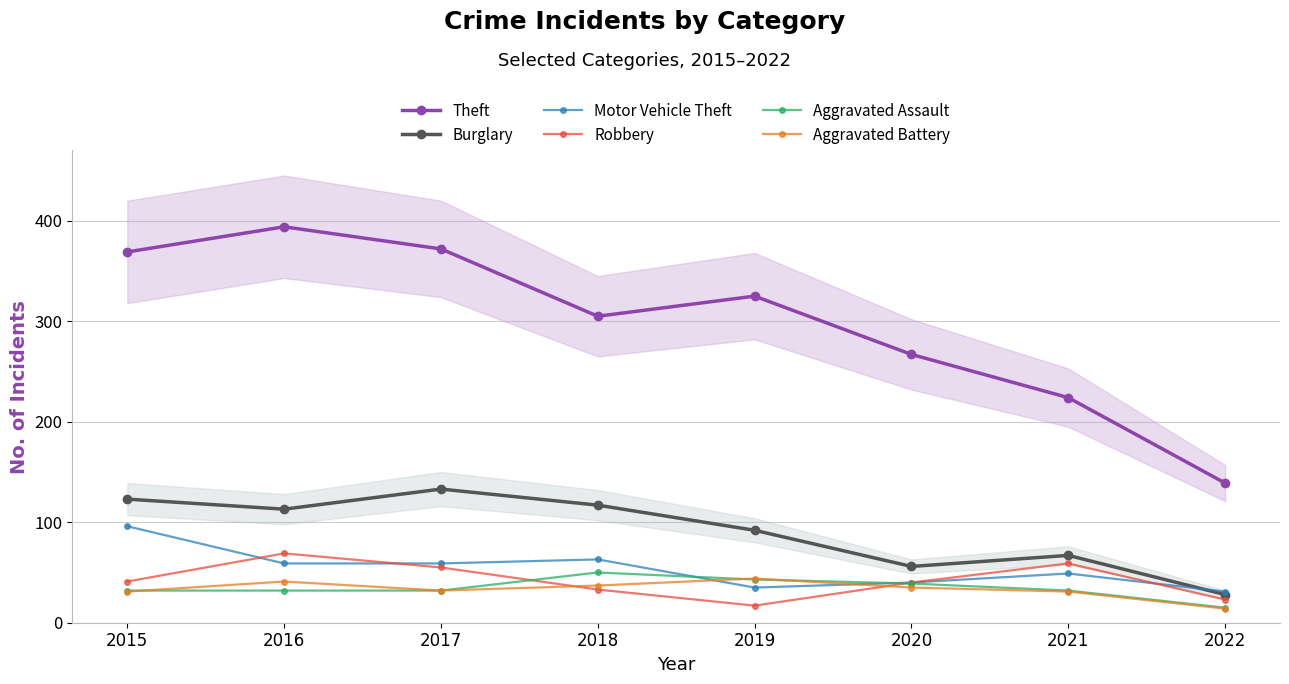

True or false: Motor Vehicle Theft has a value of 49 at 2021.

True